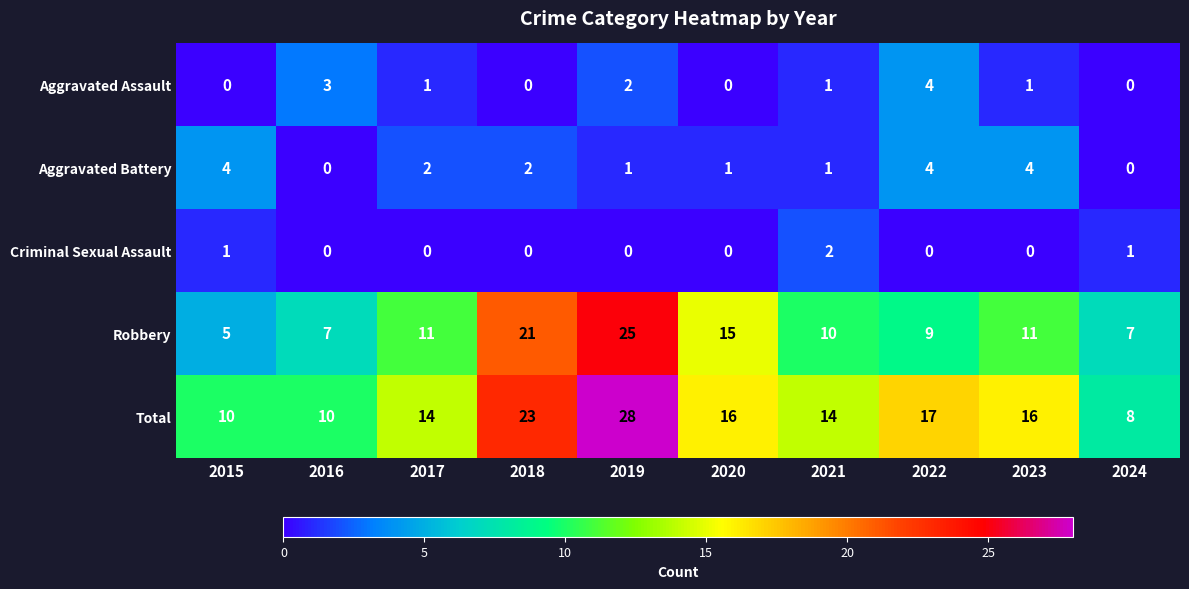

Which category has the highest value in the Aggravated Assault series?

2022